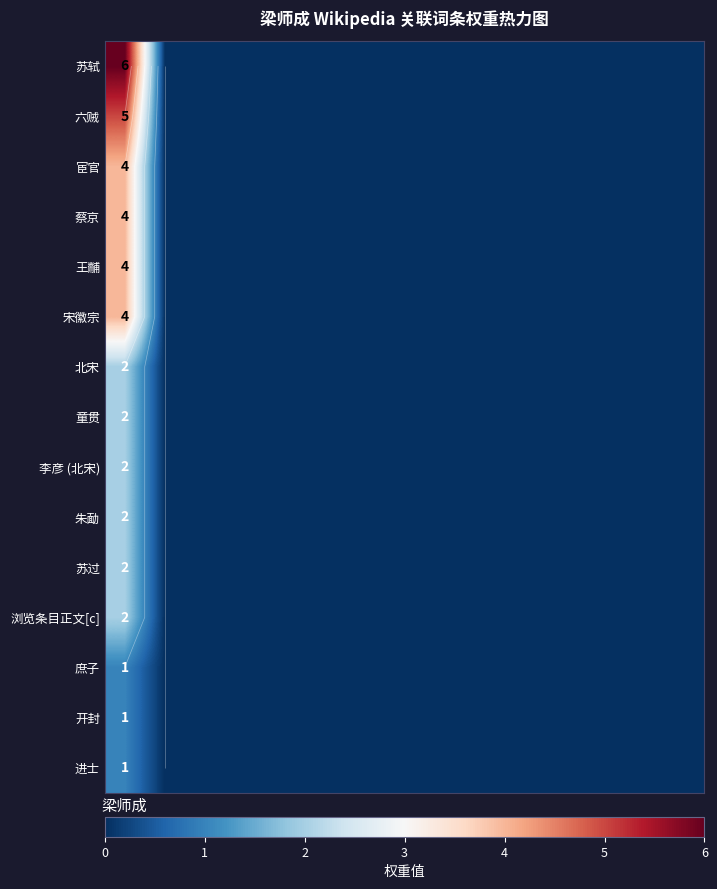

At which label is 李彦 (北宋) closest to 1?

梁师成